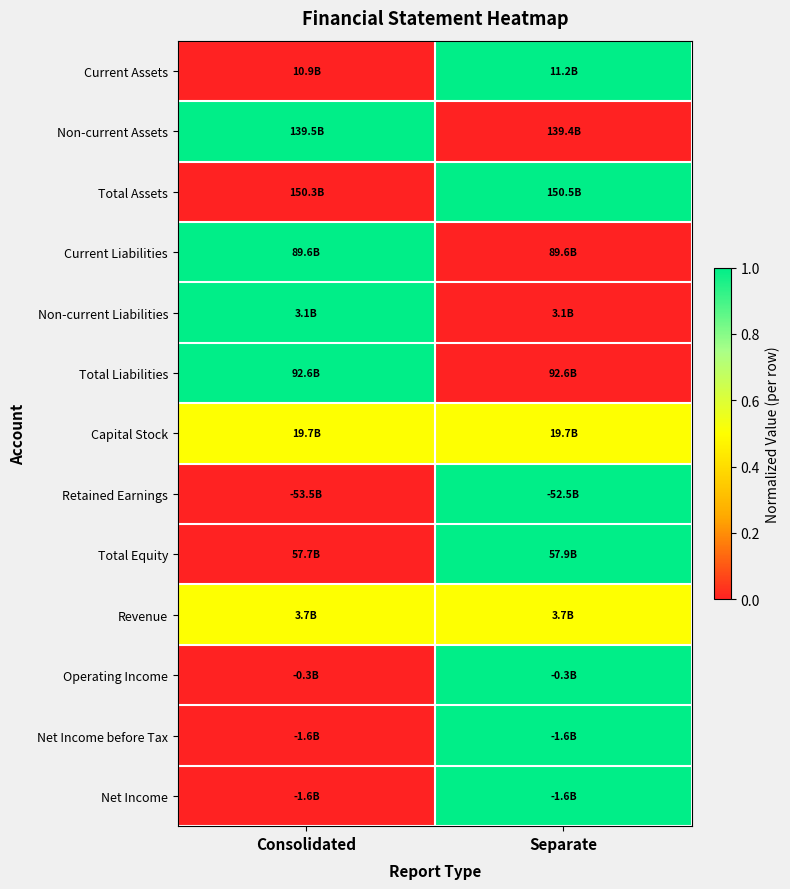

Reading left to right, list all the values displayed in this chart.

Current Assets: Consolidated=0.0	Separate=1.0
Non-current Assets: Consolidated=1.0	Separate=0.0
Total Assets: Consolidated=0.0	Separate=1.0
Current Liabilities: Consolidated=1.0	Separate=0.0
Non-current Liabilities: Consolidated=1.0	Separate=0.0
Total Liabilities: Consolidated=1.0	Separate=0.0
Capital Stock: Consolidated=0.5	Separate=0.5
Retained Earnings: Consolidated=0.0	Separate=1.0
Total Equity: Consolidated=0.0	Separate=1.0
Revenue: Consolidated=0.5	Separate=0.5
Operating Income: Consolidated=0.0	Separate=1.0
Net Income before Tax: Consolidated=0.0	Separate=1.0
Net Income: Consolidated=0.0	Separate=1.0